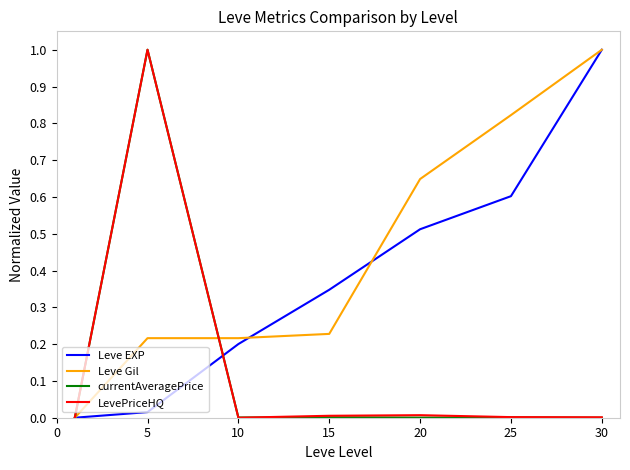

Which series has the largest total across all categories?

Leve Gil